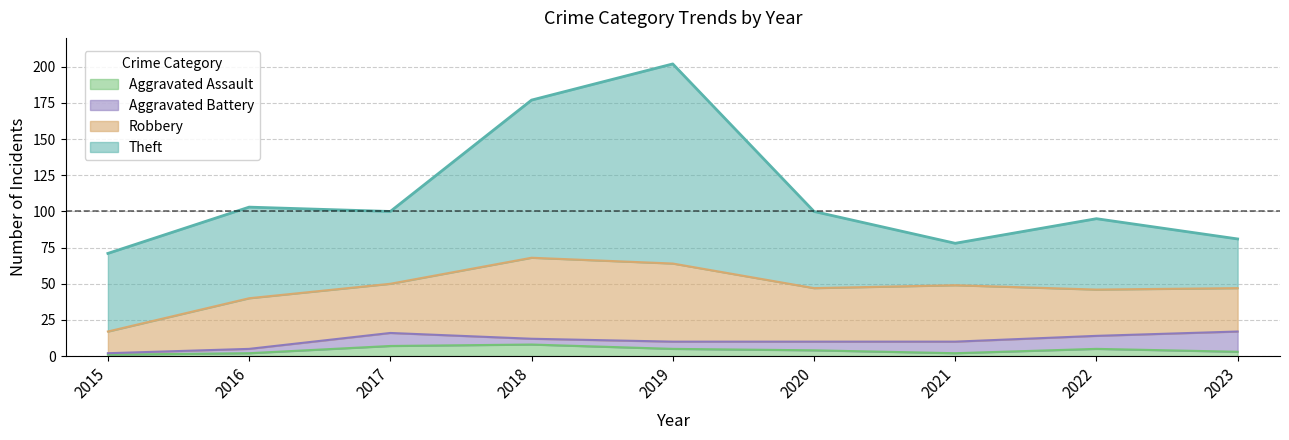

At which label is Aggravated Assault closest to 4?

2020